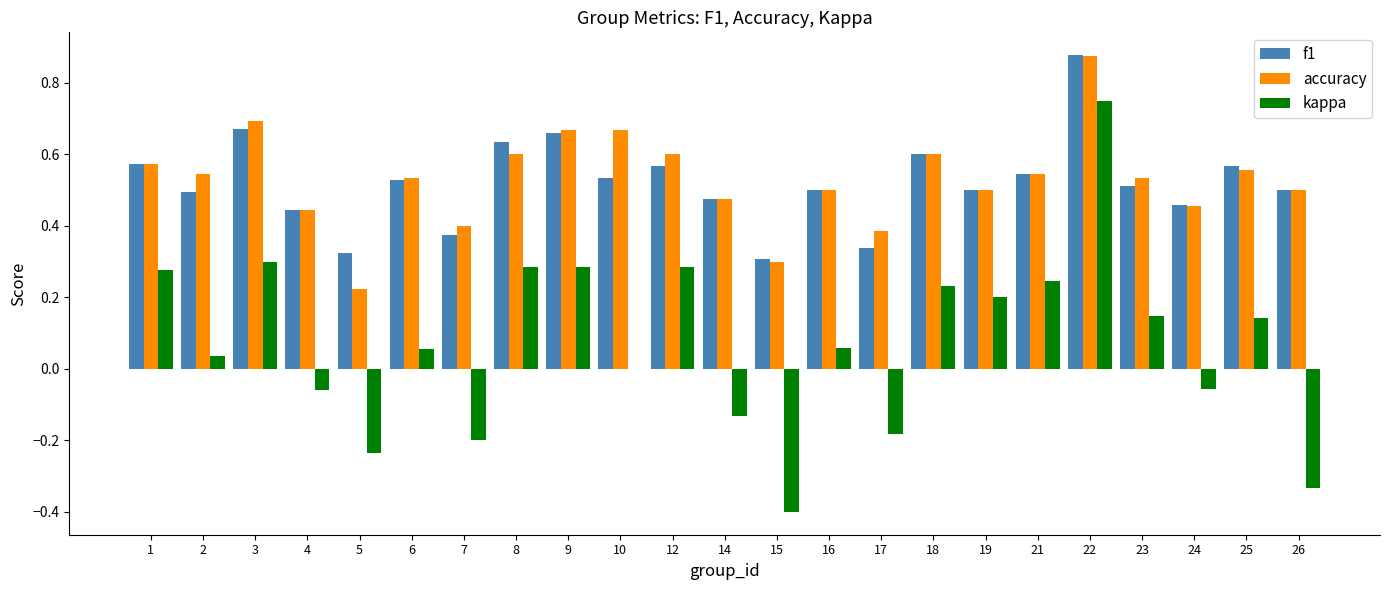

At which category is the sum across all series the highest?

22